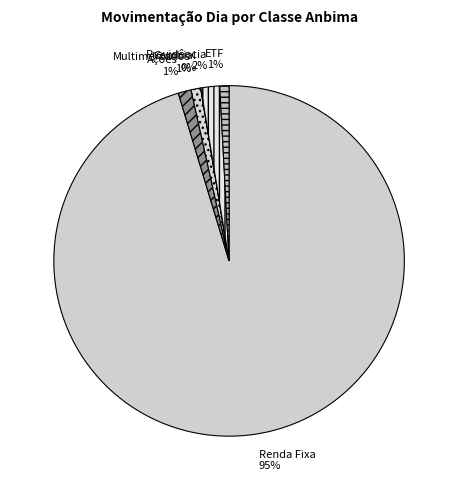

To the nearest percent, what percentage of the pie is Multimercados?

1%